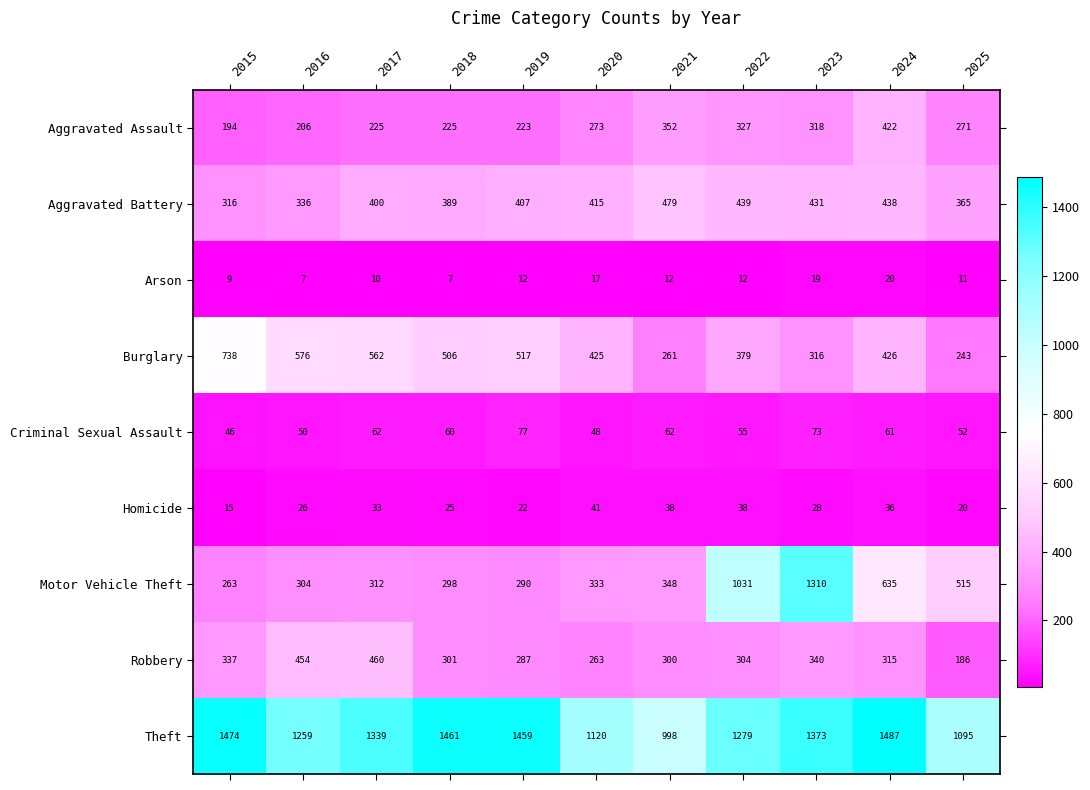

What is the sum of the Aggravated Assault values at 2022 and 2024?

749